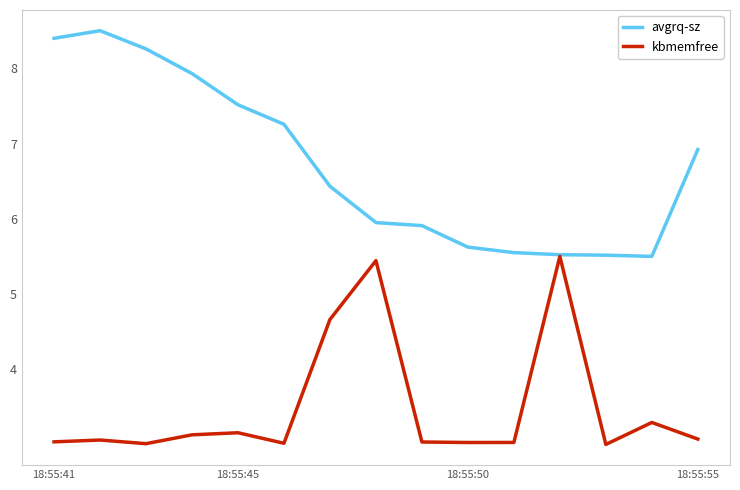

List the series in order of their overall mean, lowest first.

kbmemfree, avgrq-sz